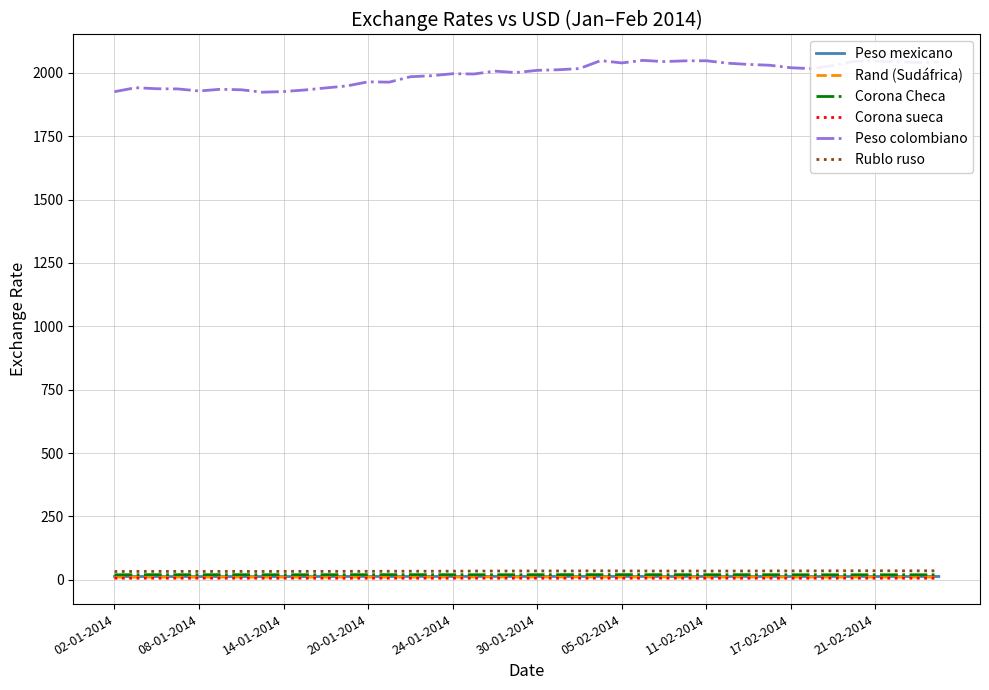

What is the average value of the Corona sueca series?

6.5